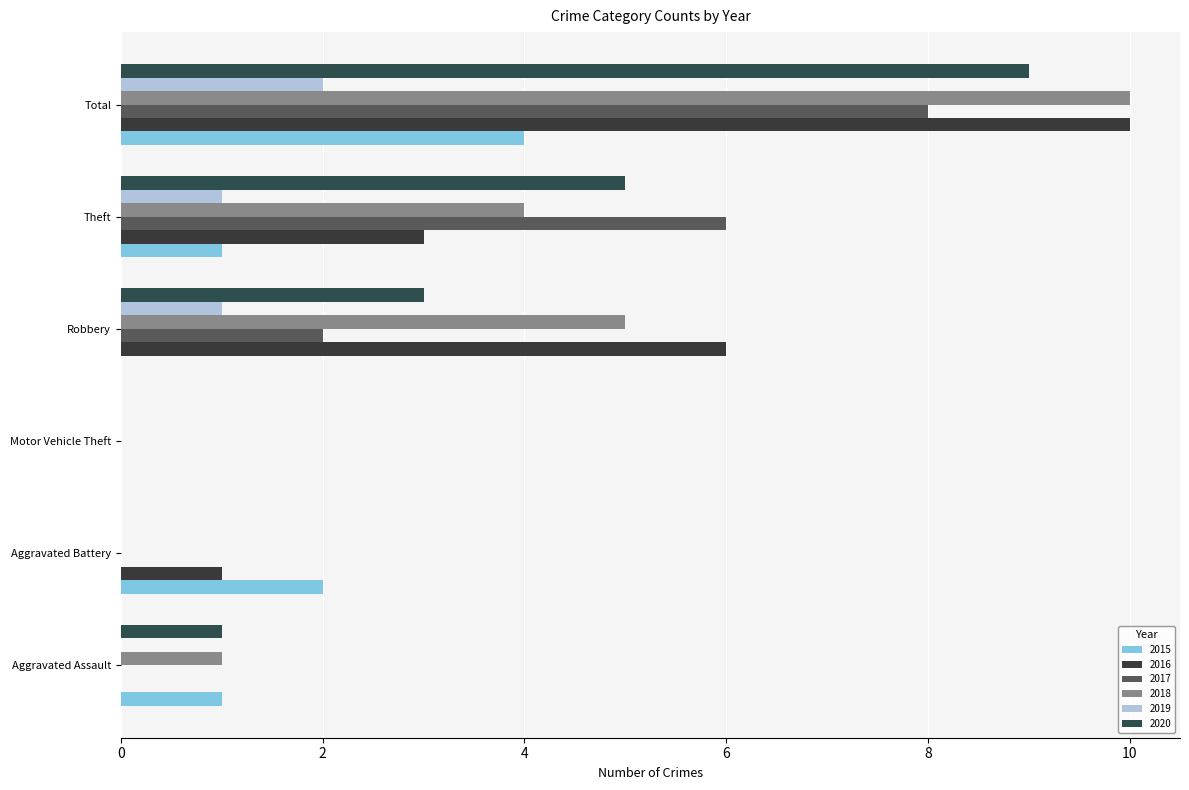

Count the number of categories in the chart.

6